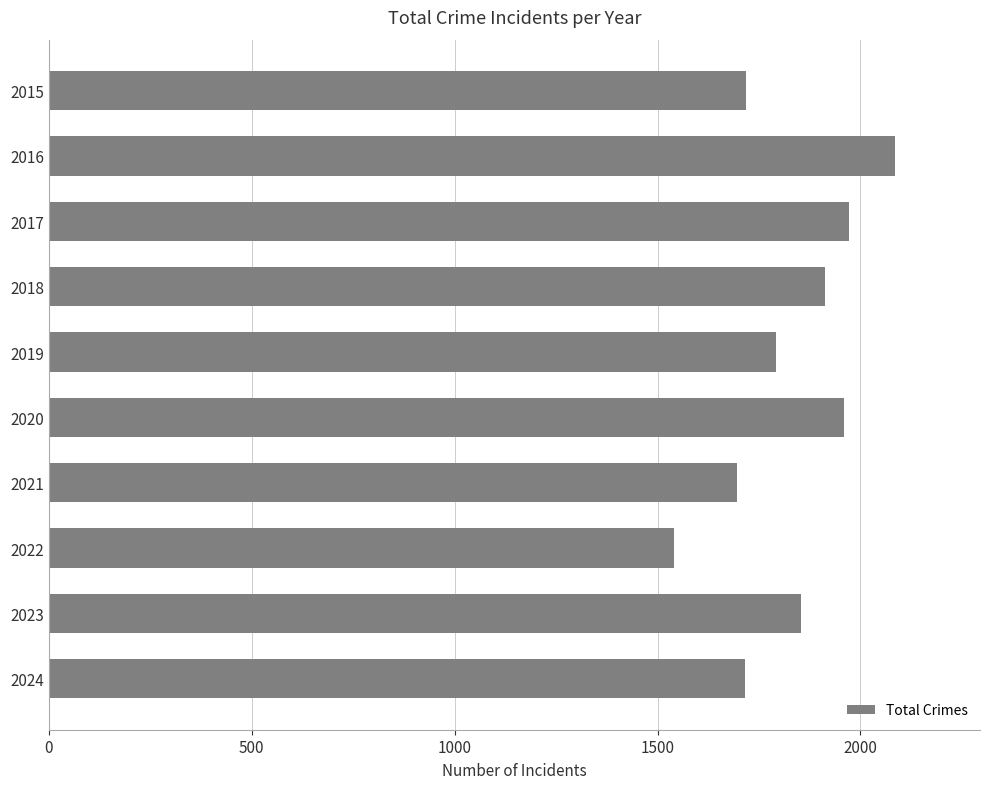

Which label corresponds to the largest value in the chart?

2016